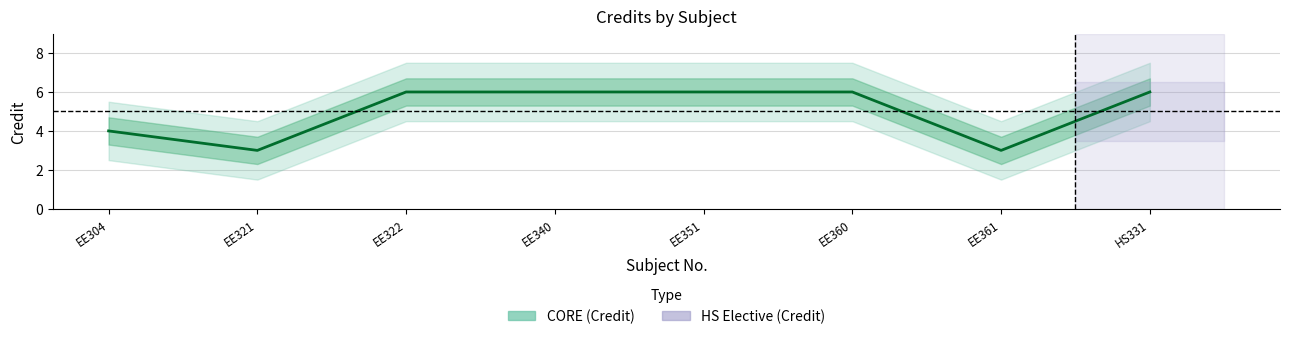

Reading left to right, extract all data points from this chart.

4	3	6	6	6	6	3	6